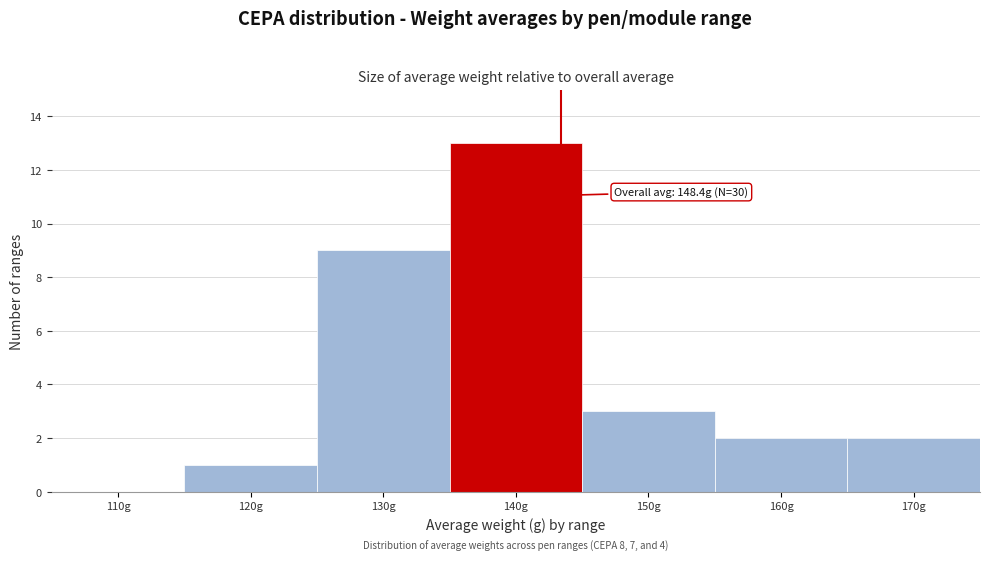

Reading left to right, list all the values displayed in this chart.

110g=0	120g=1	130g=9	140g=13	150g=3	160g=2	170g=2